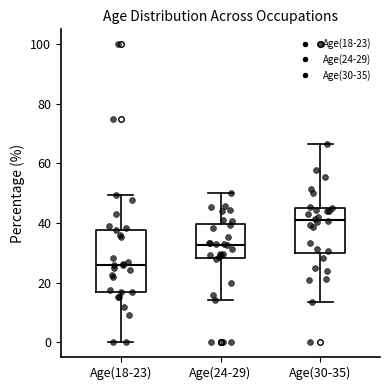

Reading left to right, transcribe this box plot: for each box, give where its median line is, the range the box spans, and where its two whiskers end, as read against the y-axis. The values are not printed on the chart, so give them approximately, as read against the axis.

Age(18-23): median 26, box 16 to 38, whiskers 0 to 50
Age(24-29): median 32, box 28 to 40, whiskers 14 to 50
Age(30-35): median 40, box 30 to 46, whiskers 14 to 66